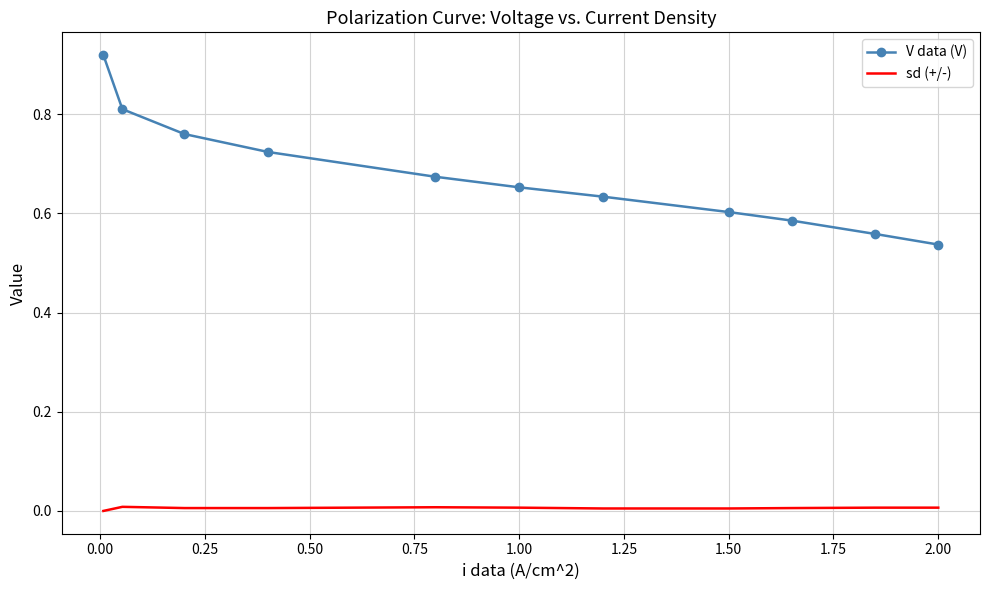

Count the V data (V) values in the range 0 to 1.

11